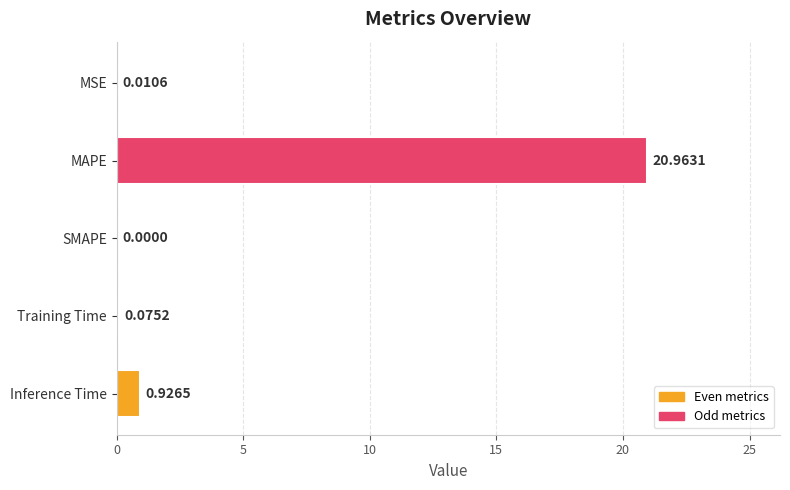

Count the number of values greater than 0.

4